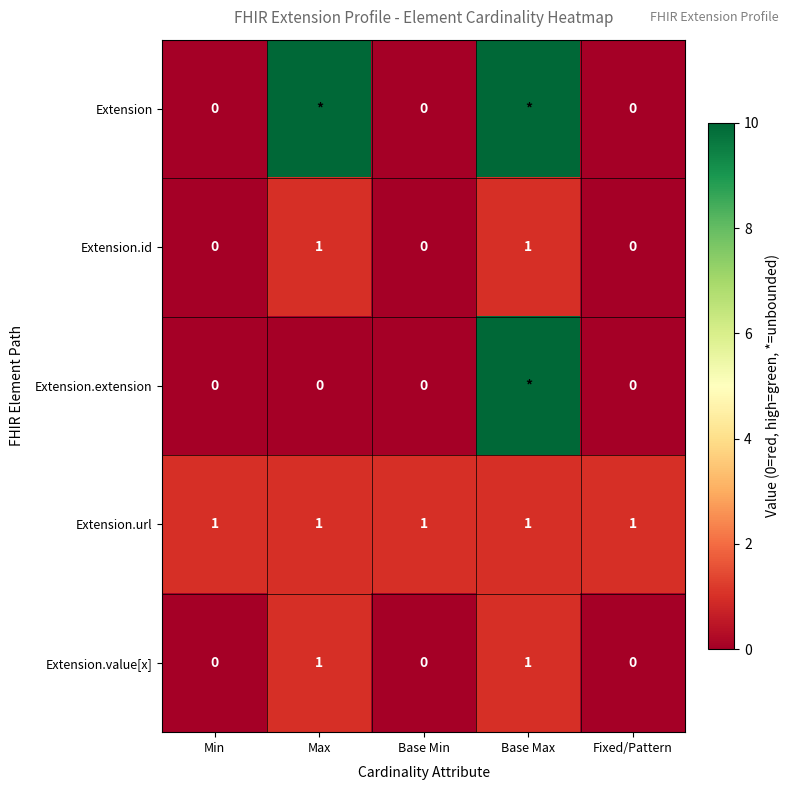

True or false: Extension.value[x] has a value of 0 at Base Min.

True